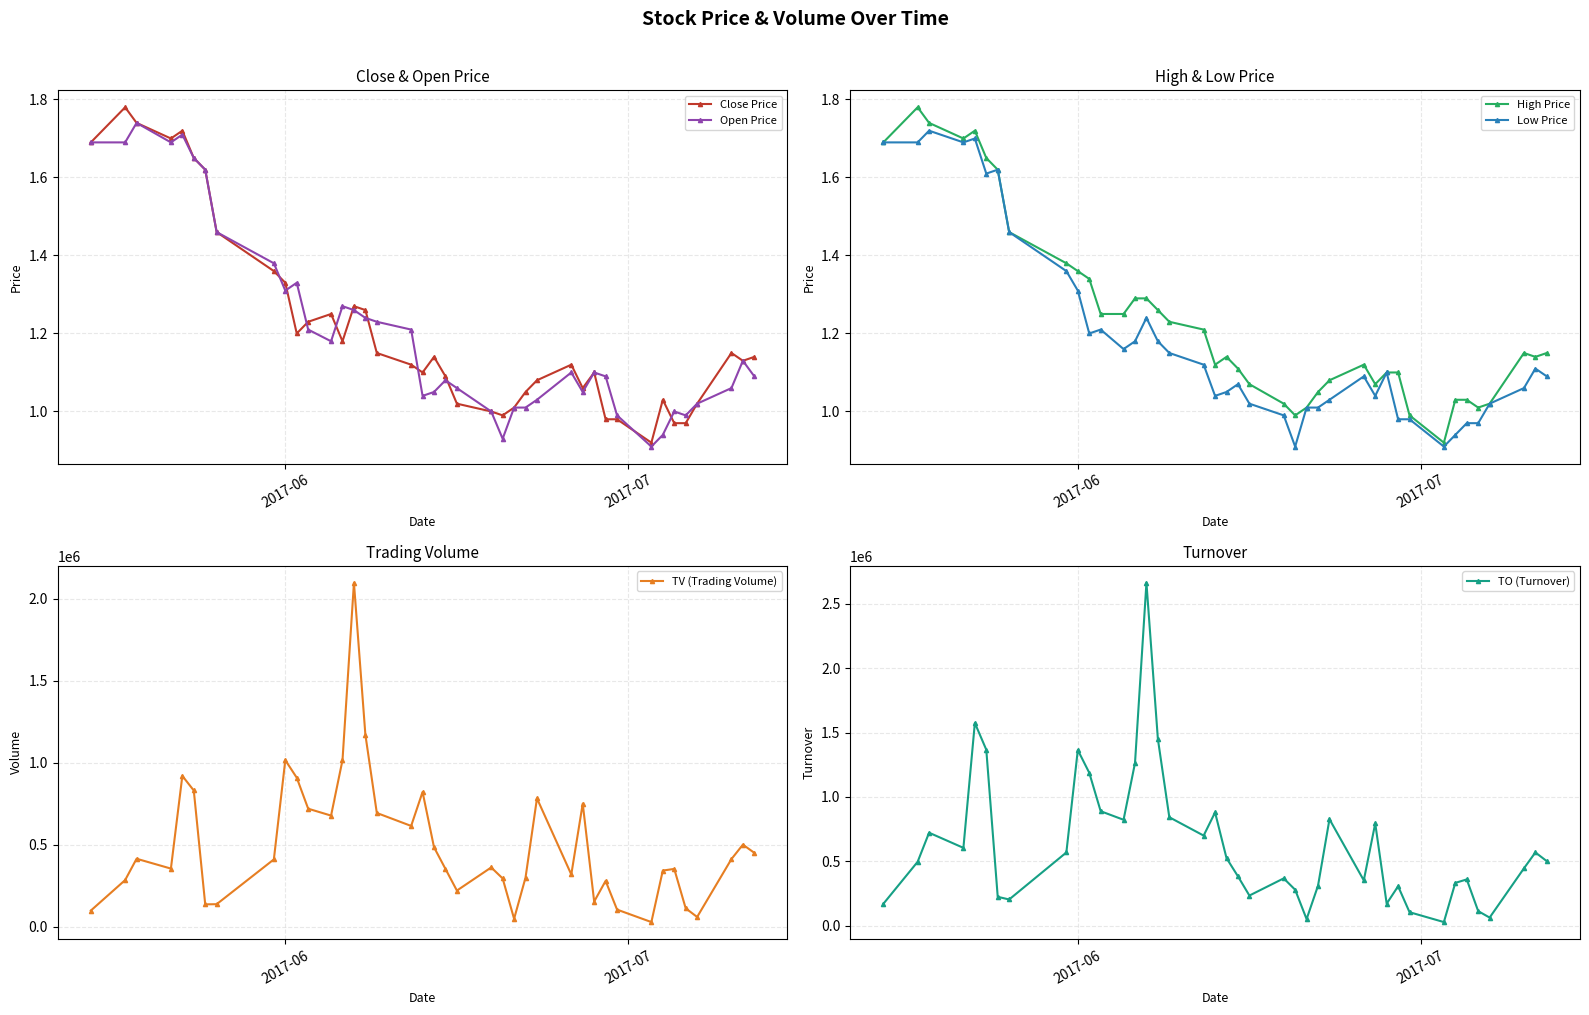

True or false: Open Price and High Price intersect in this chart.

False